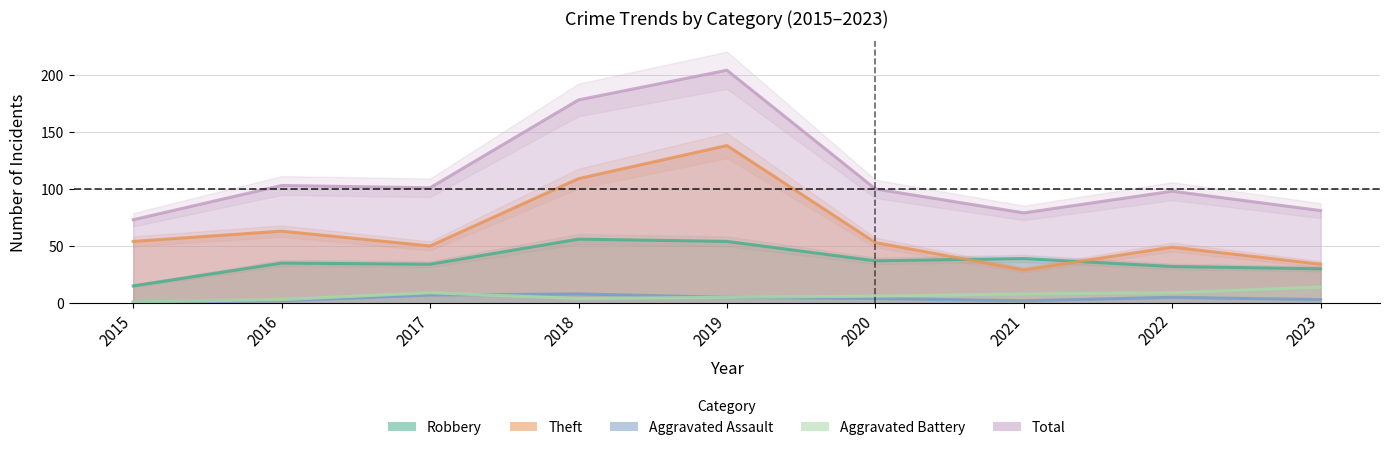

Is the value of Theft at 2019 greater than the value of Aggravated Battery at 2023?

Yes